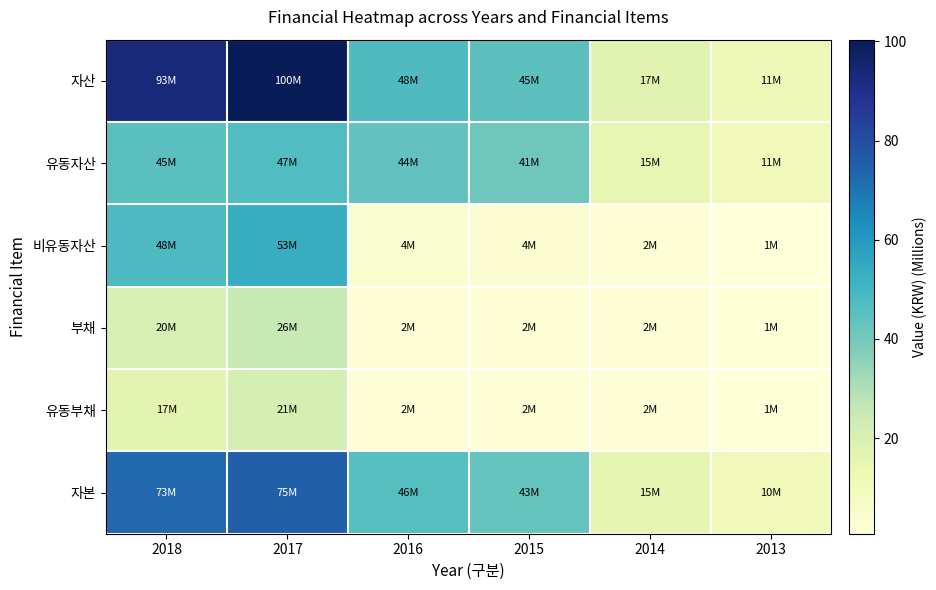

At how many categories does at least one series exceed 97?

1